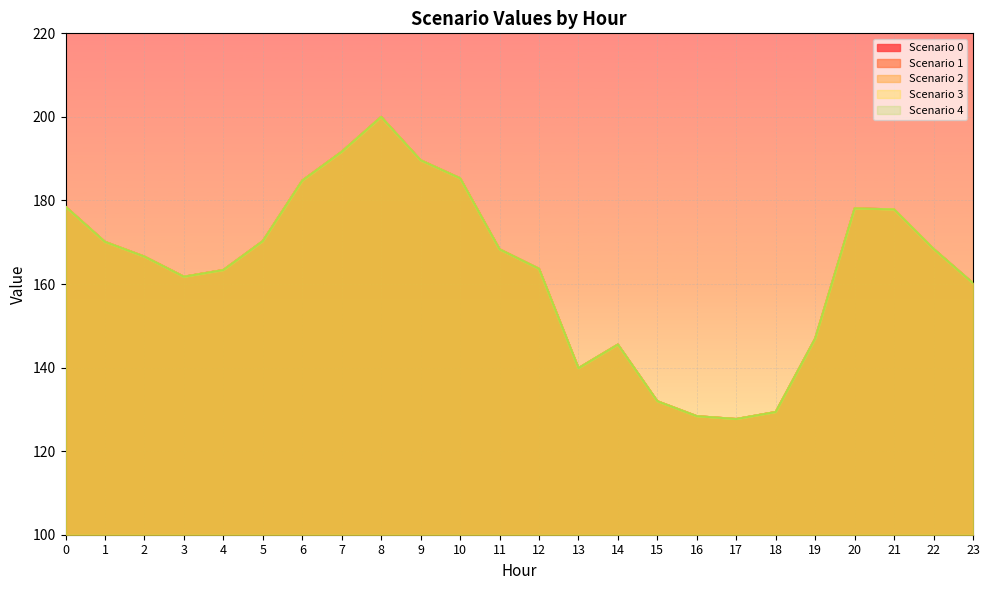

Which category has the highest value across all series?

8